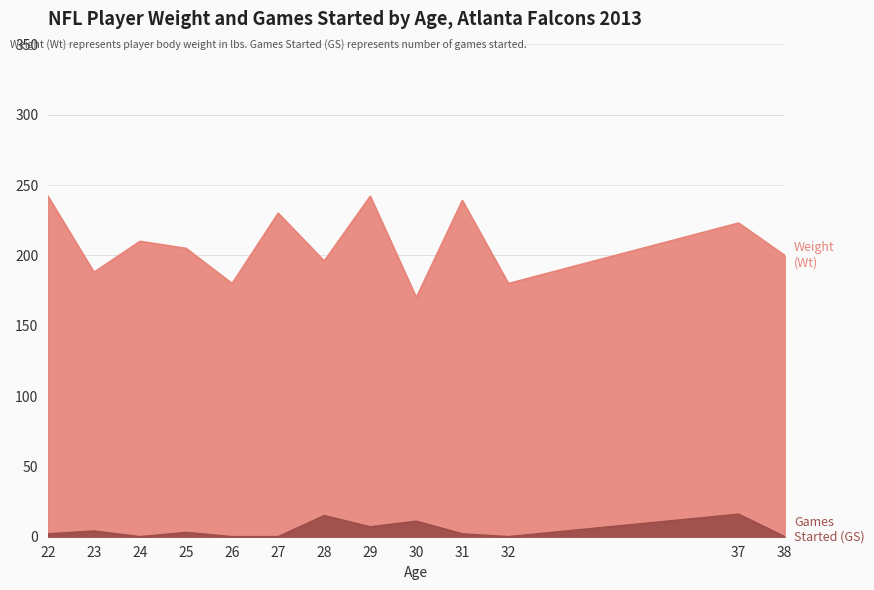

What is the maximum value for Weight (Wt)?

242